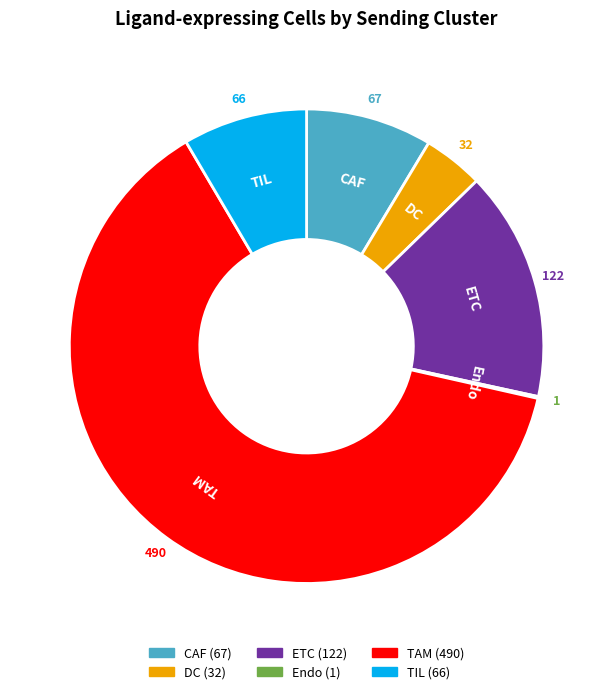

Which has a higher value, TIL or ETC?

ETC